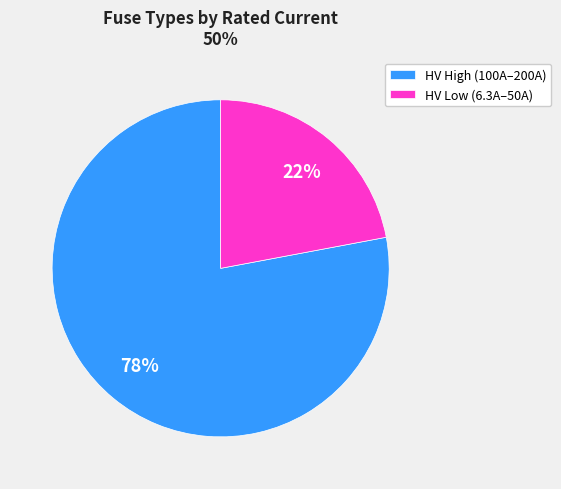

What percentage is the HV Low (6.3A–50A) slice, to the nearest percent?

22%